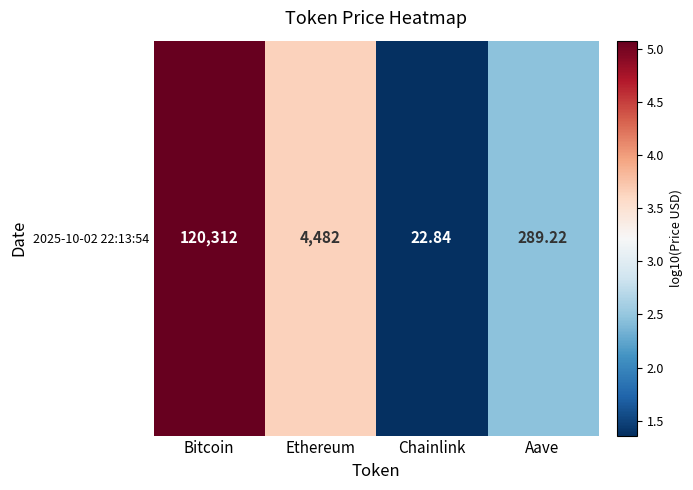

Reading left to right, transcribe all the data shown in this chart.

Bitcoin=5.1	Ethereum=3.7	Chainlink=1.4	Aave=2.5